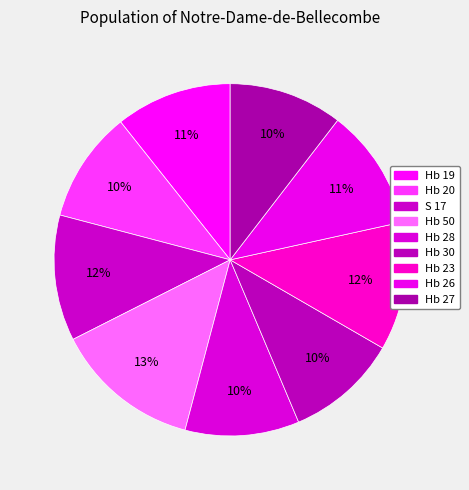

Which has a higher value, Hb 26 or Hb 23?

Hb 23